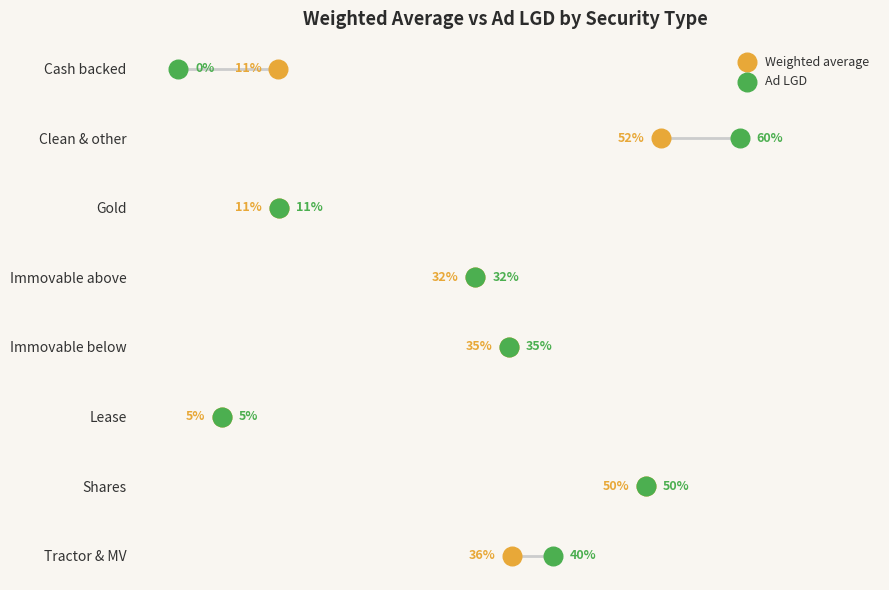

What are all the series names shown in the legend?

Weighted average, Ad LGD